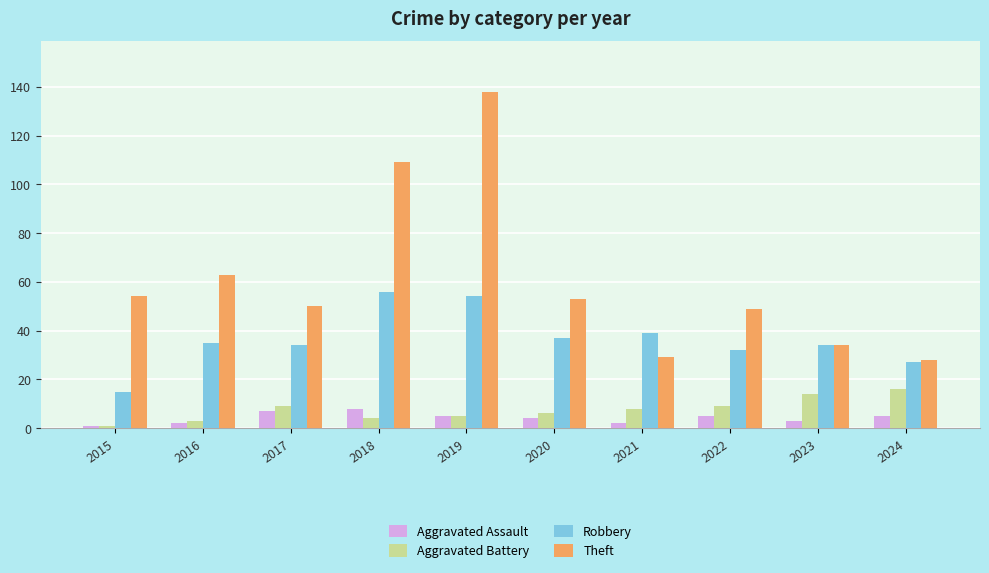

Reading left to right, list all the values displayed in this chart.

Aggravated Assault: 1	2	7	8	5	4	2	5	3	5
Aggravated Battery: 1	3	9	4	5	6	8	9	14	16
Robbery: 15	35	34	56	54	37	39	32	34	27
Theft: 54	63	50	109	138	53	29	49	34	28